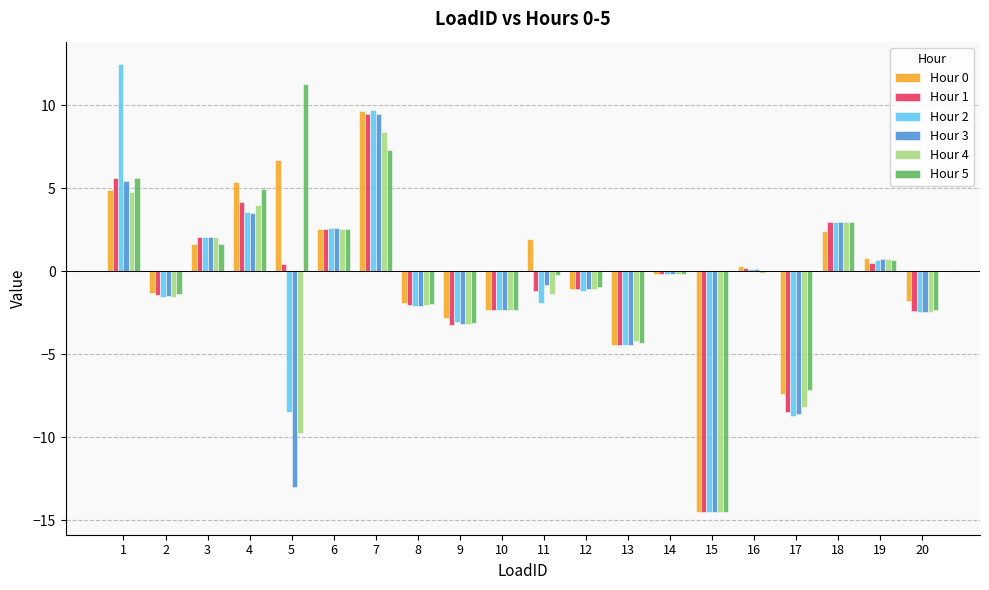

Is the value of Hour 2 at 10 greater than the value of Hour 0 at 14?

No